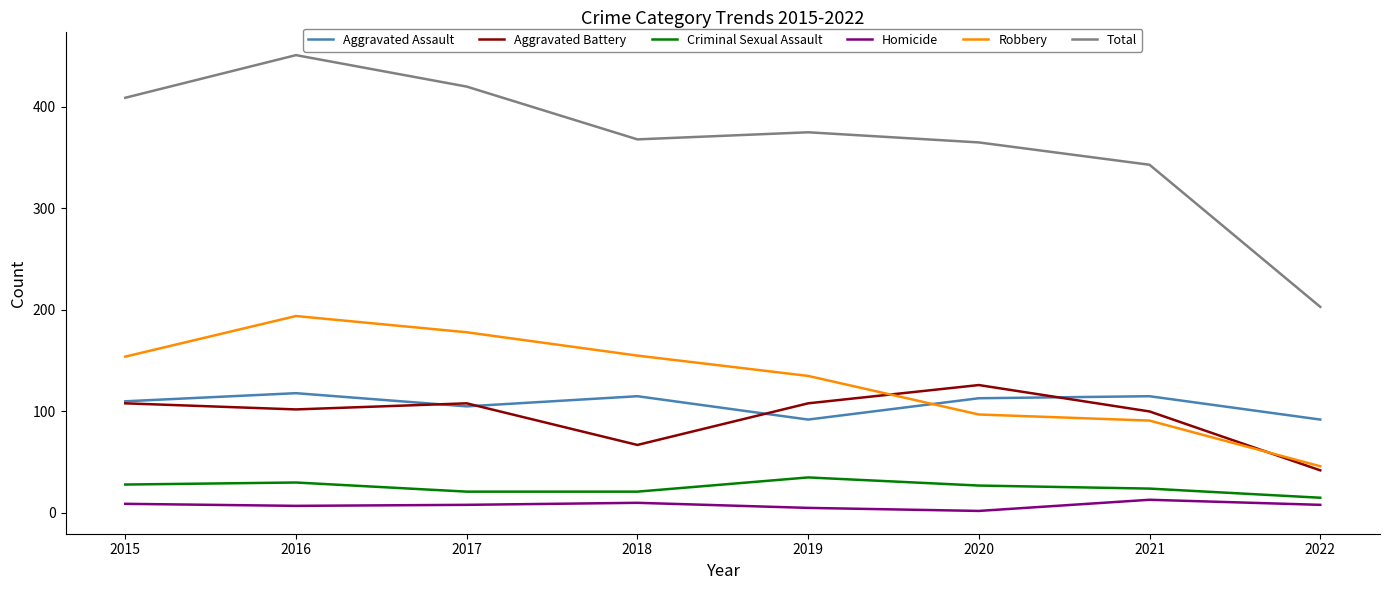

What are all the series names shown in the legend?

Aggravated Assault, Aggravated Battery, Criminal Sexual Assault, Homicide, Robbery, Total